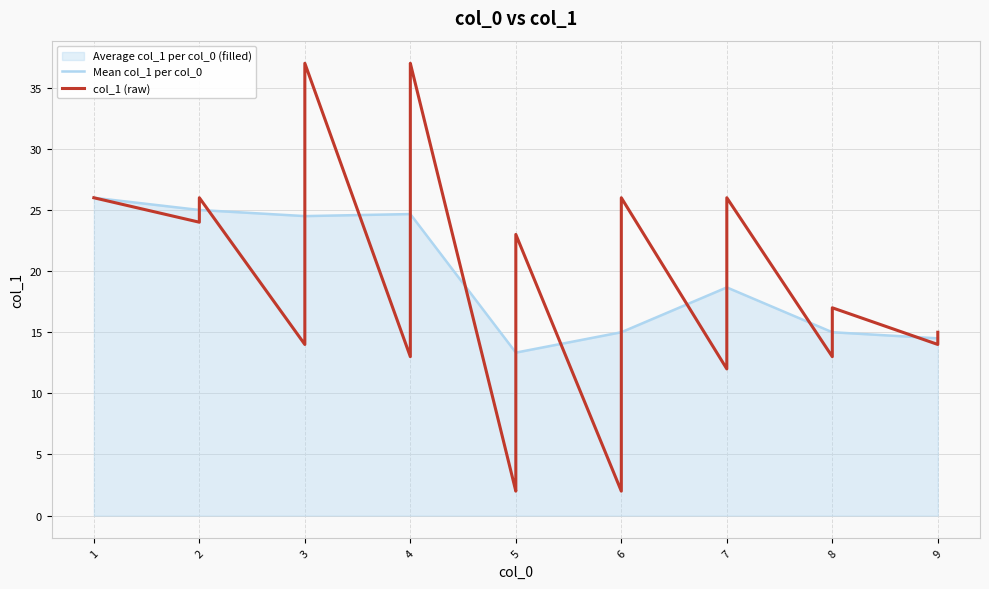

How many data points are above 18?

17